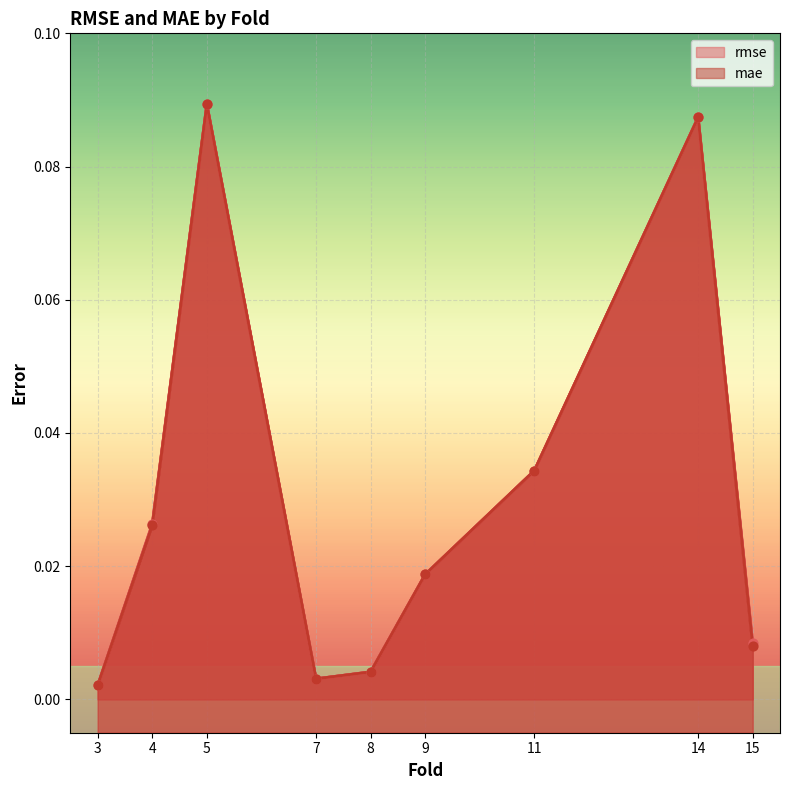

At how many categories does at least one series exceed 0?

9